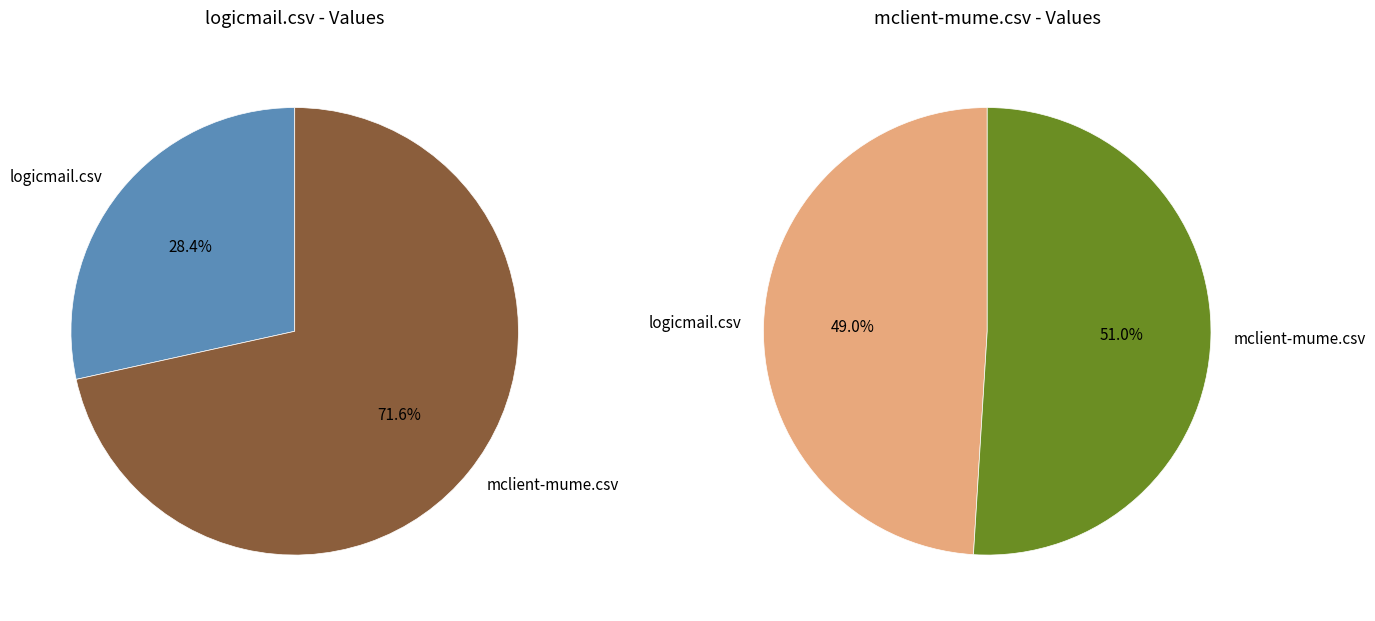

Which category has the biggest portion of the pie?

mclient-mume.csv